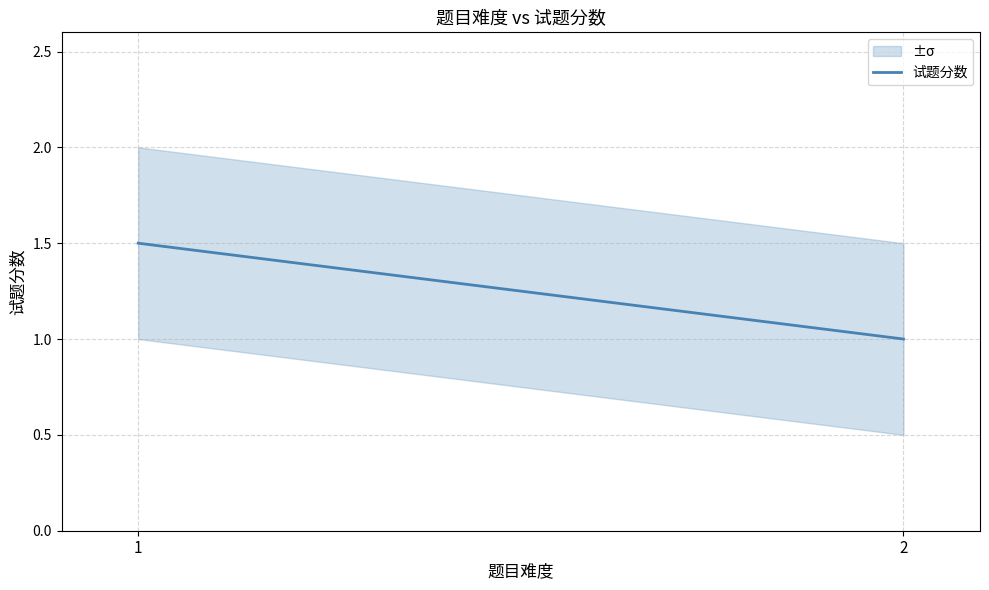

What is the value of the 1st point from the left?

1.5